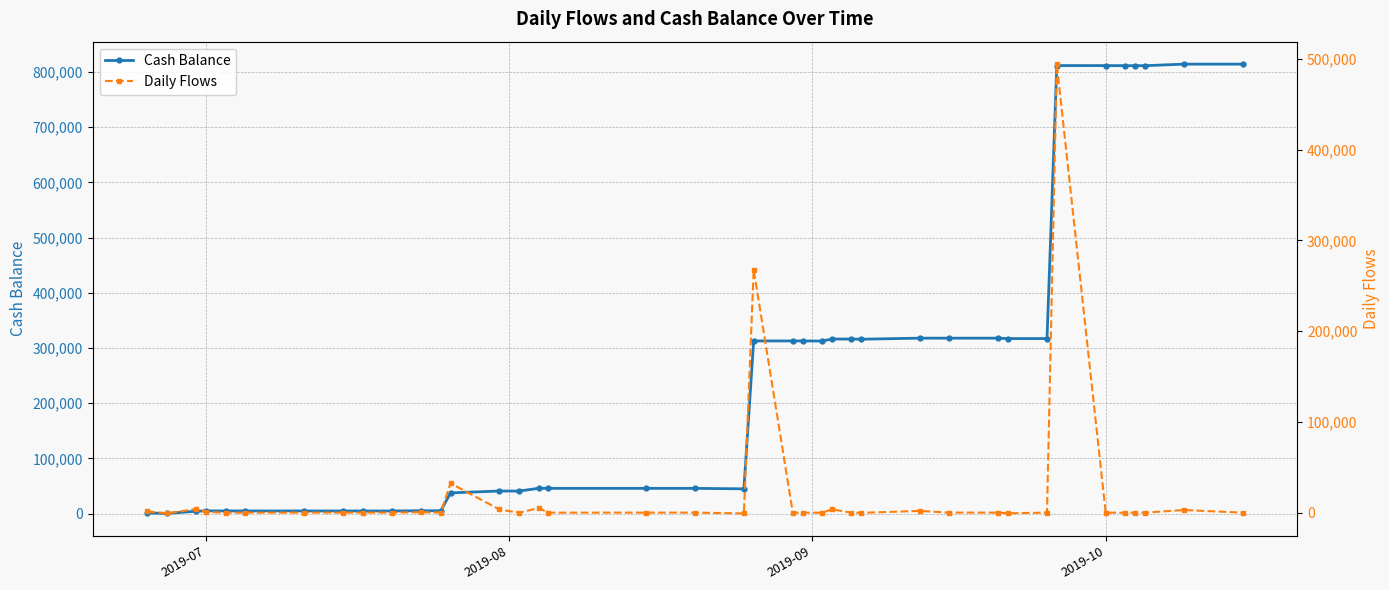

Reading left to right, what are all the values shown in this chart?

Cash Balance: 1257.2	455.7	4455.7	5140.1	4979.9	4929.6	4898.0	4883.0	4867.6	4867.6	5307.6	5313.1	37603.7	41038.1	40912.4	45940.9	45890.6	45875.6	45875.6	44968.1	312794.1	312766.1	312738.0	312612.2	316226.5	316176.2	315925.1	317810.8	317795.8	317795.8	317049.0	317046.7	811360.4	811332.3	811206.5	811198.4	811148.1	813976.7	813961.7
Daily Flows: 1257.2	-801.5	4000.0	684.4	-160.3	-50.3	-31.6	-15.0	-15.4	0.0	440.0	5.5	32290.5	3434.4	-125.7	5028.5	-50.3	-15.0	0.0	-907.5	267825.9	-27.9	-28.2	-125.7	3614.3	-50.3	-251.1	1885.7	-15.0	0.0	-746.8	-2.3	494313.7	-28.2	-125.7	-8.1	-50.3	2828.5	-15.0